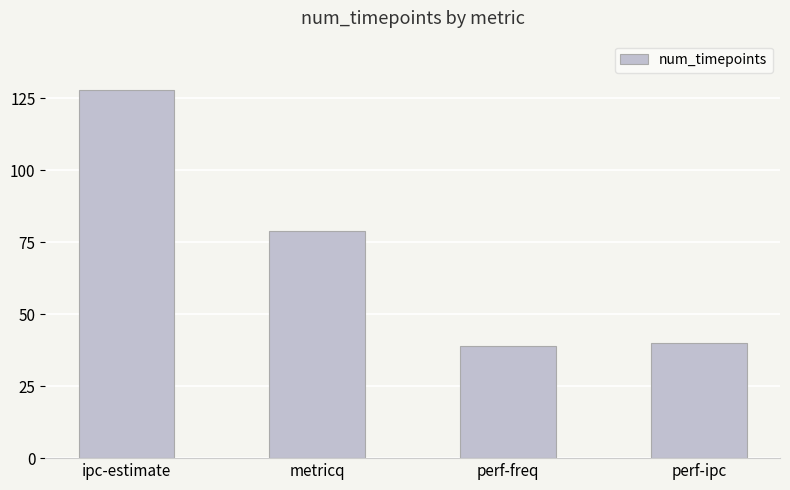

Reading right to left, extract all data points from this chart.

perf-ipc=40	perf-freq=39	metricq=79	ipc-estimate=128